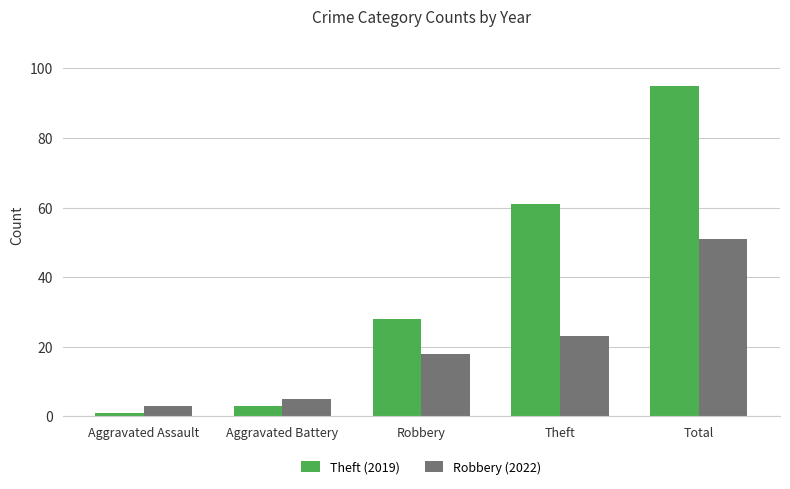

List the series in order of their peak value, highest first.

Theft (2019), Robbery (2022)